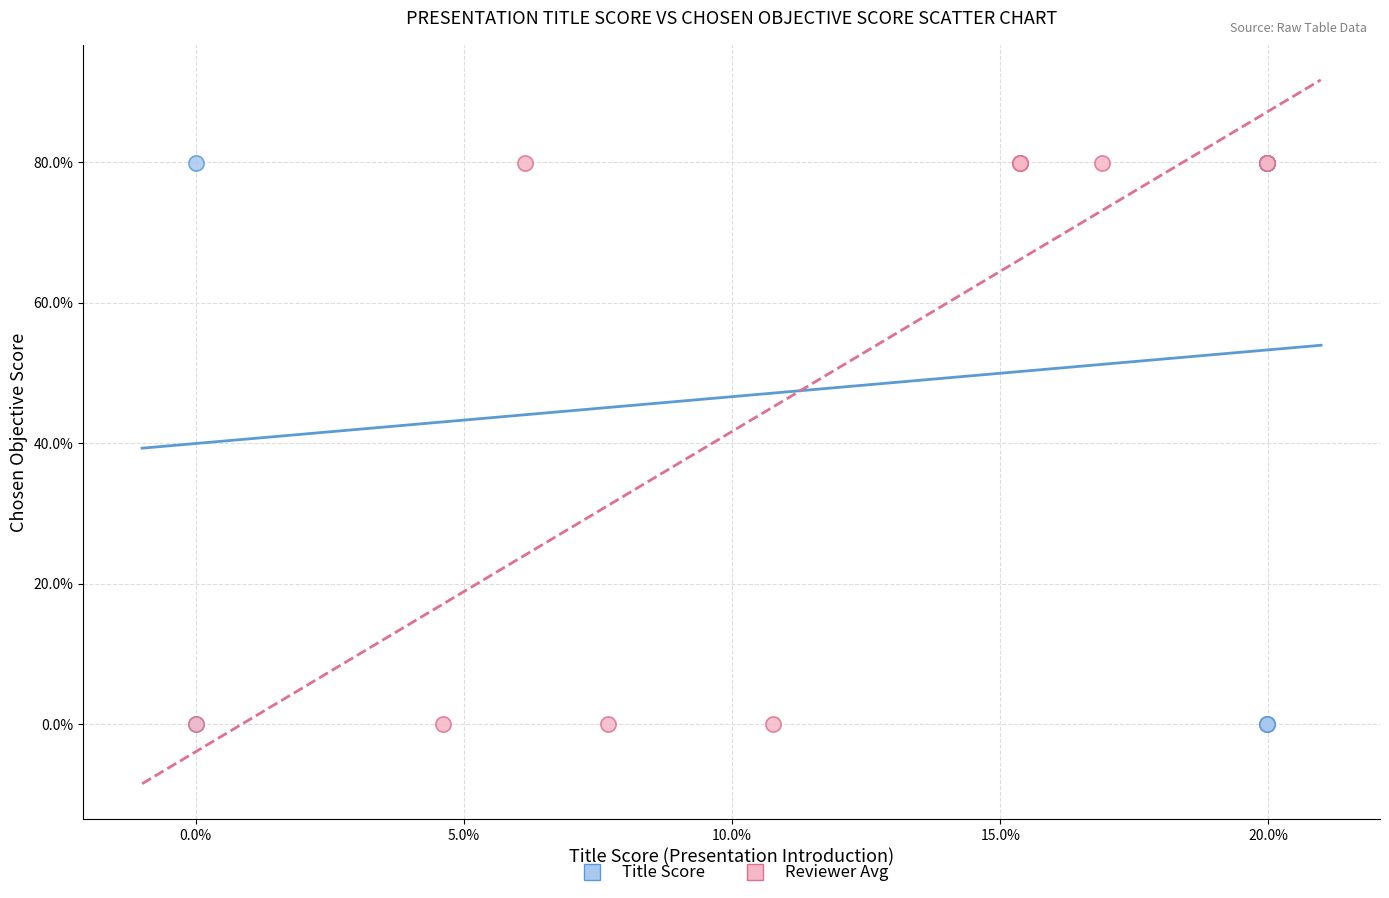

What are all the series names shown in the legend?

Title Score, Reviewer Avg